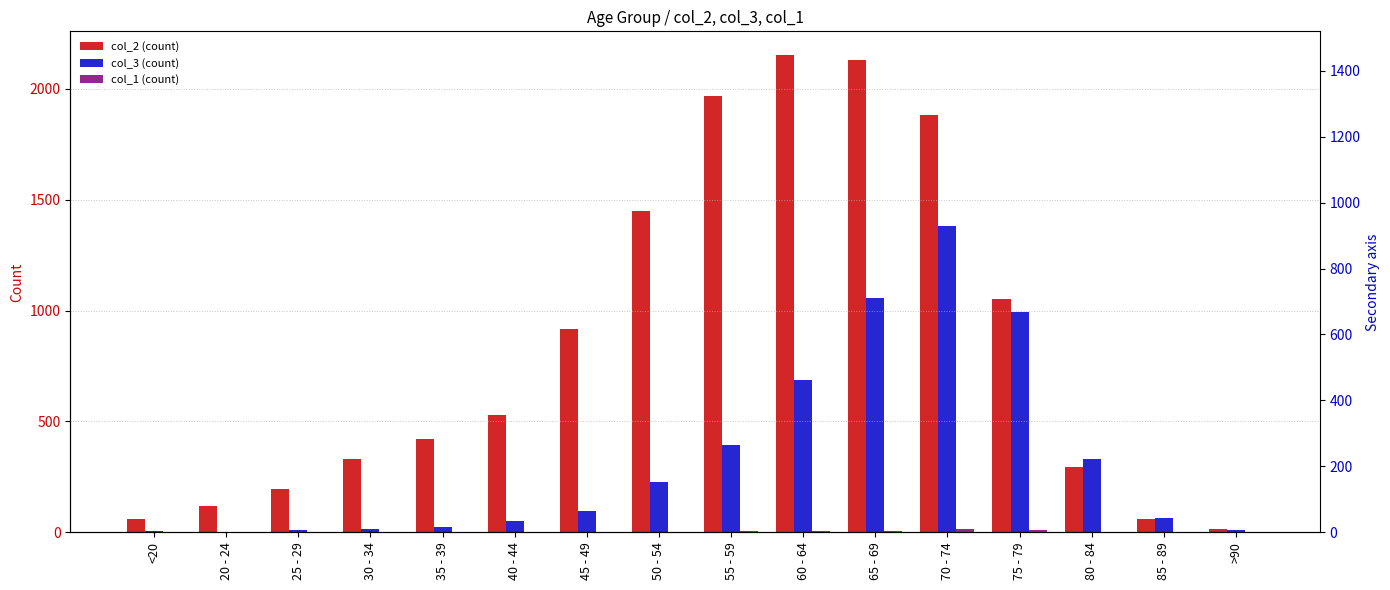

How many values in col_1 (count) are above zero?

13